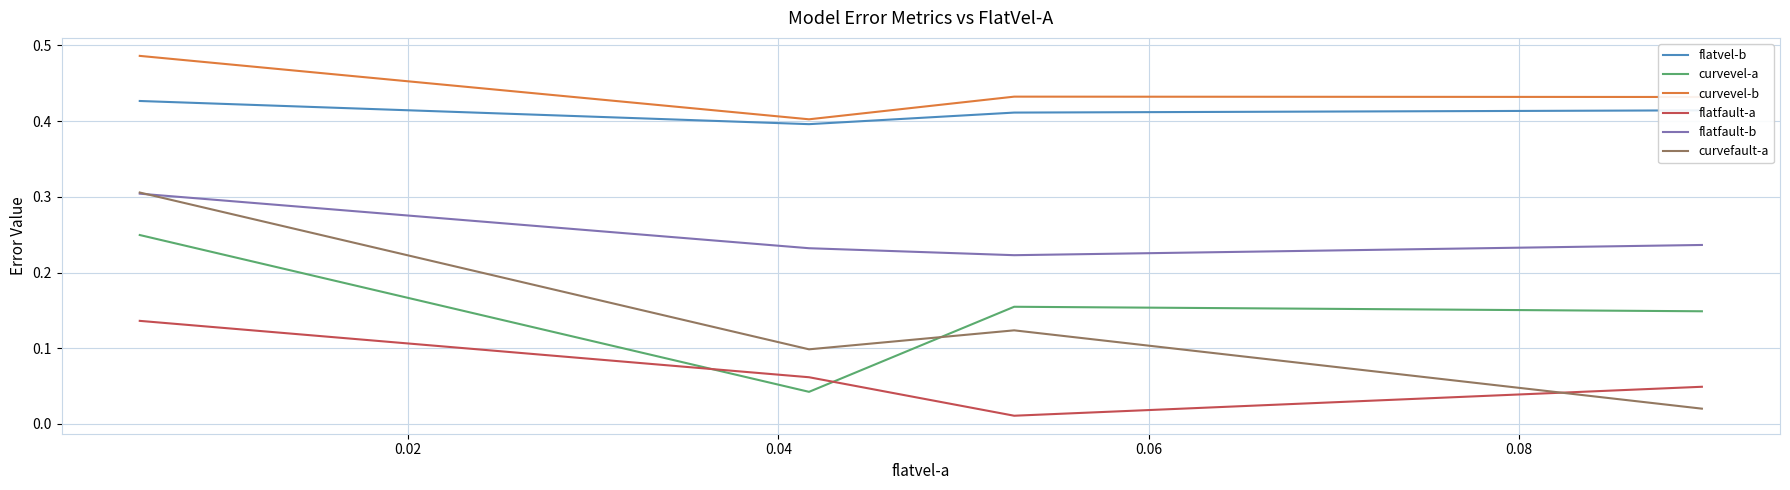

How many categories are shown in the chart?

4